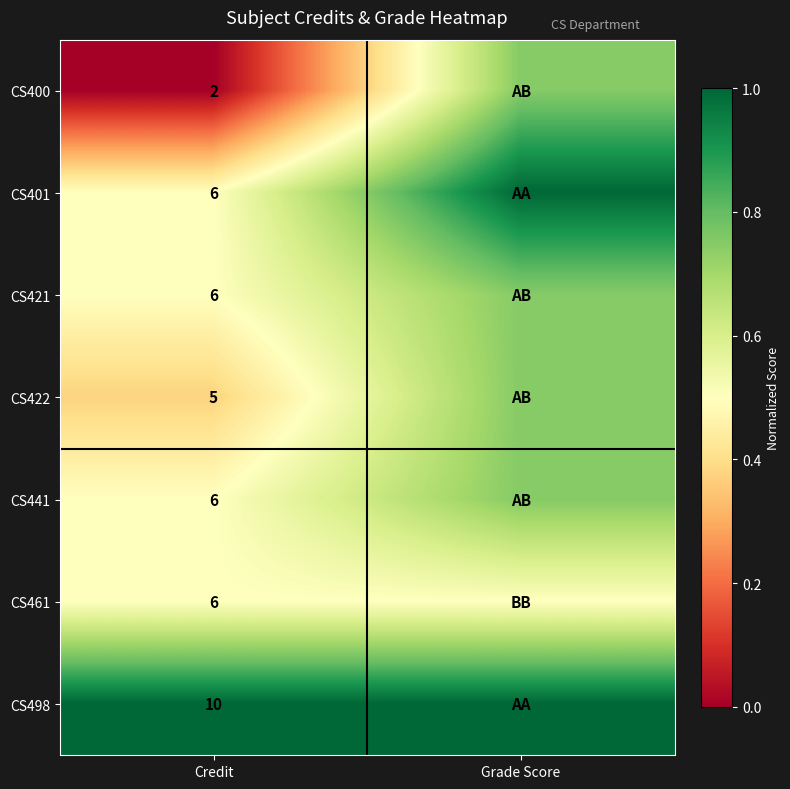

Is the value of CS421 at Credit greater than the value of CS400 at Credit?

Yes